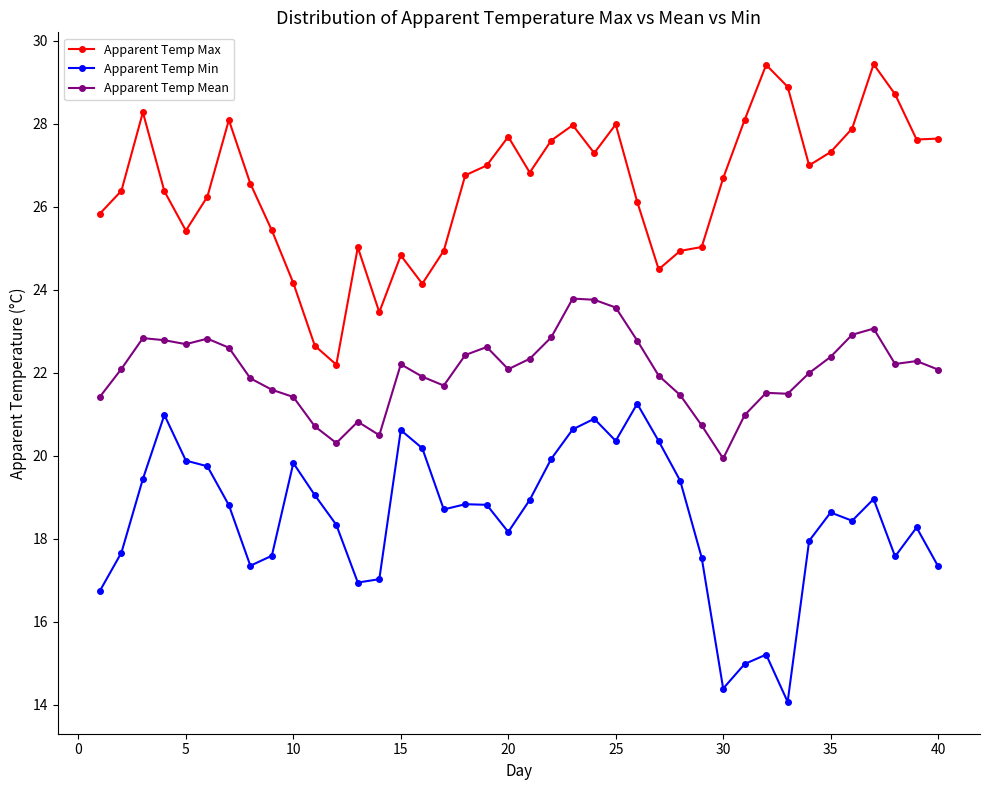

How many values in the Apparent Temp Max series exceed 26?

26